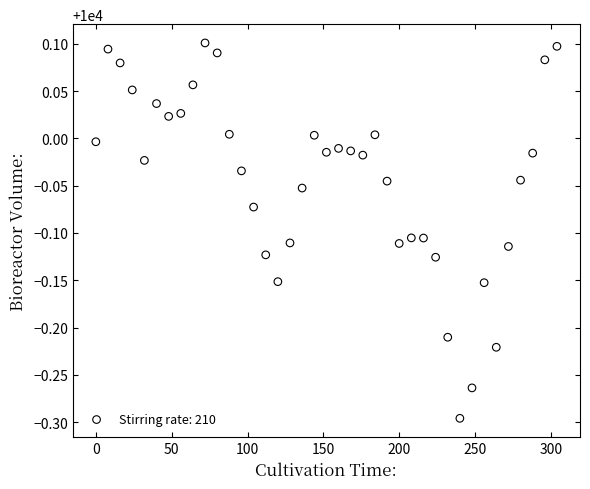

What is the range of X values (max minus min)?

304.0